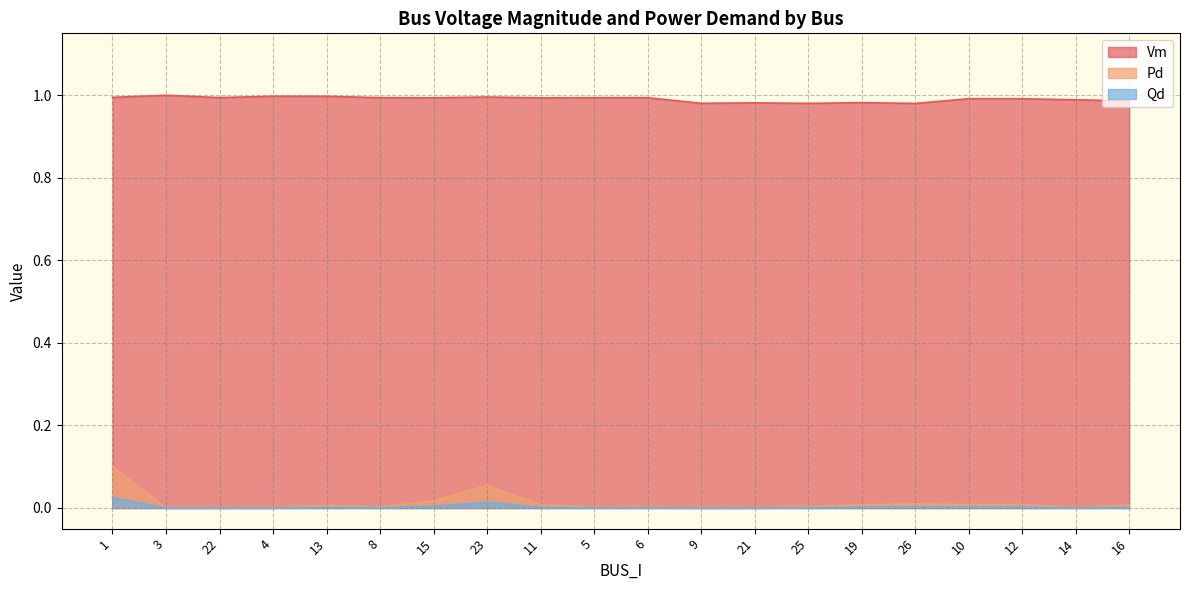

What is the difference between the maximum and minimum values in the Pd series?

0.1